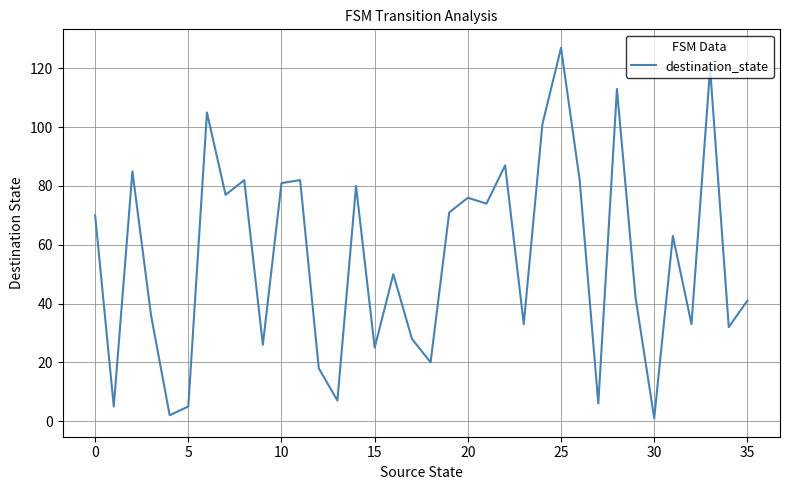

What is the greatest value displayed?

127